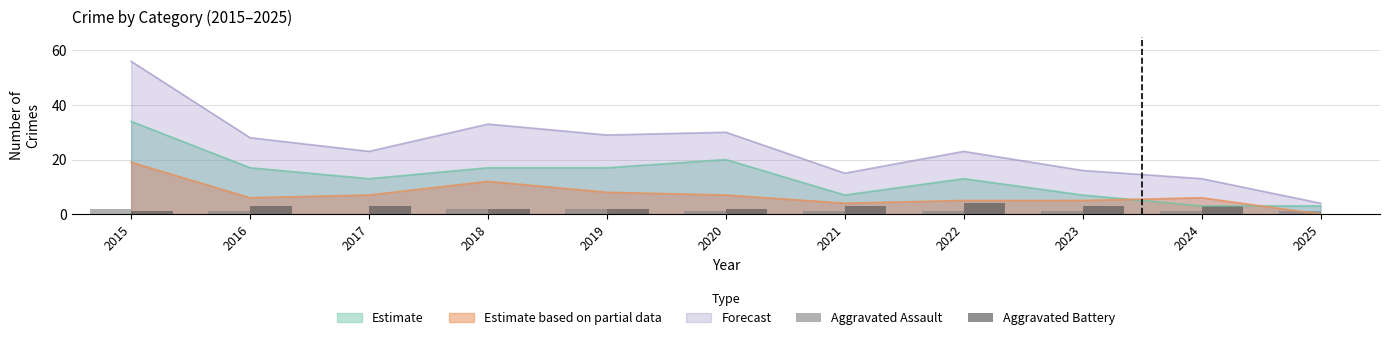

At how many categories does at least one series exceed 3?

1